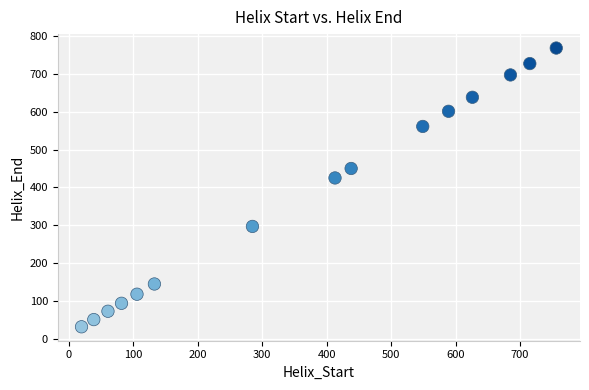

What Y value in the scatter plot is closest to 400?

425